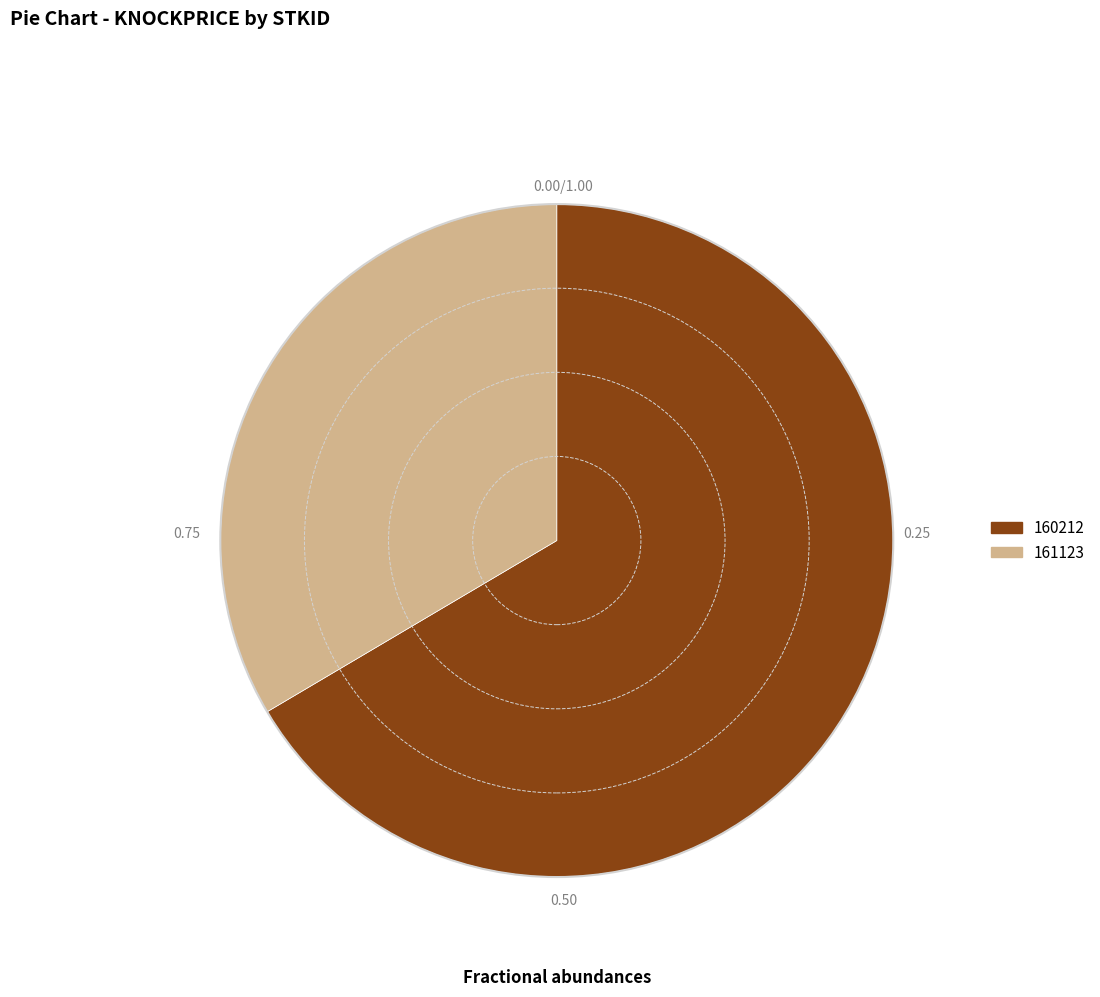

True or false: 160212 accounts for 67% of the total.

True